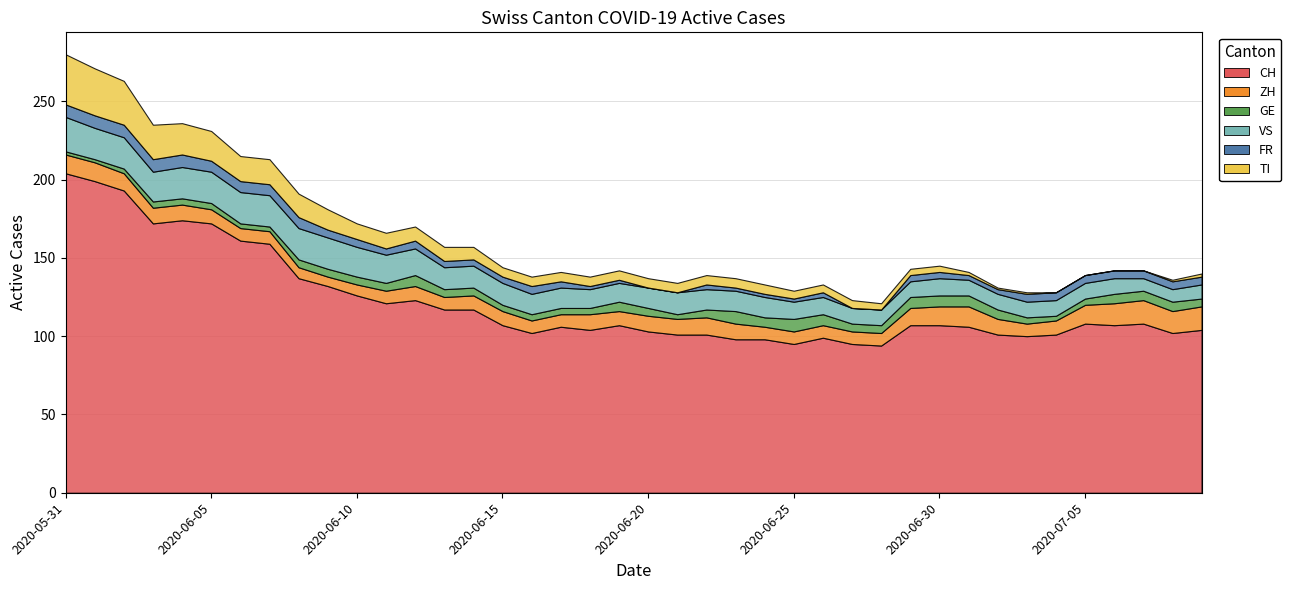

Is it true that FR equals 2 at 2020-06-19?

True